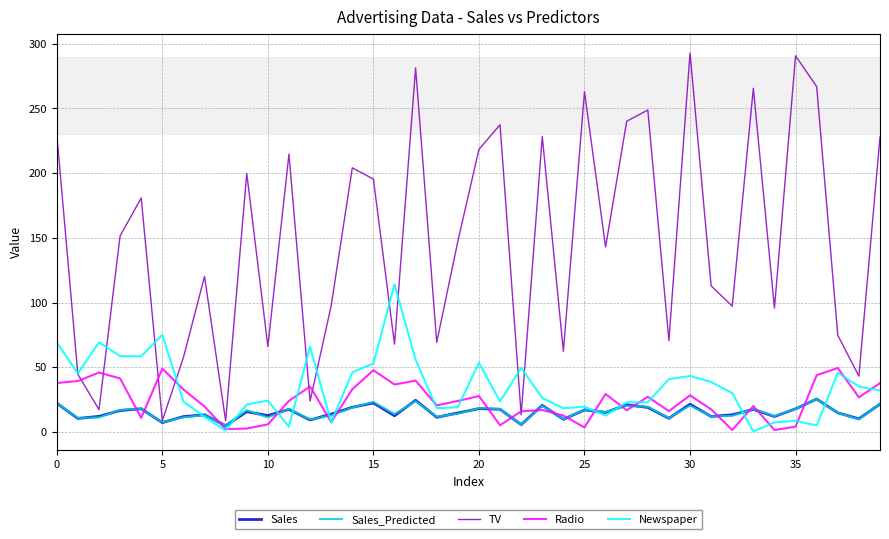

What is the maximum value shown in the chart?

292.9